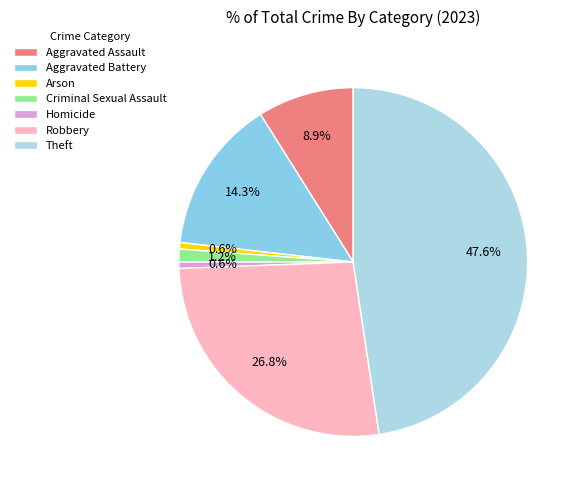

Is there a majority slice in this chart?

No